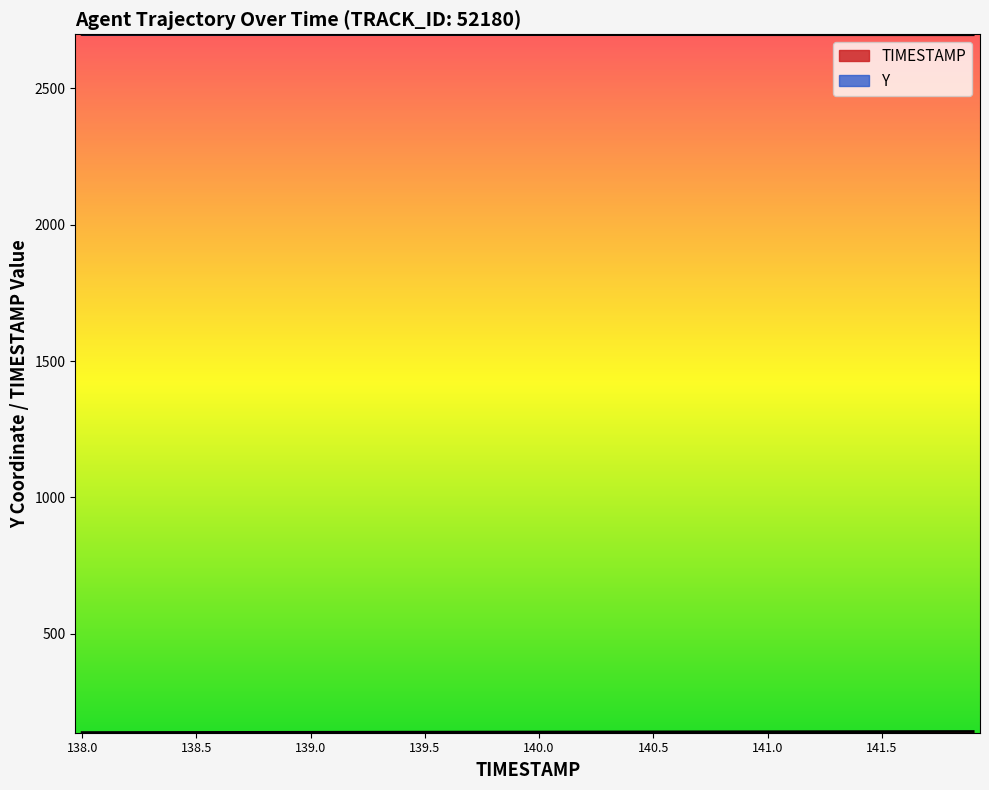

Where is Y nearest to the value 2697?

141.4